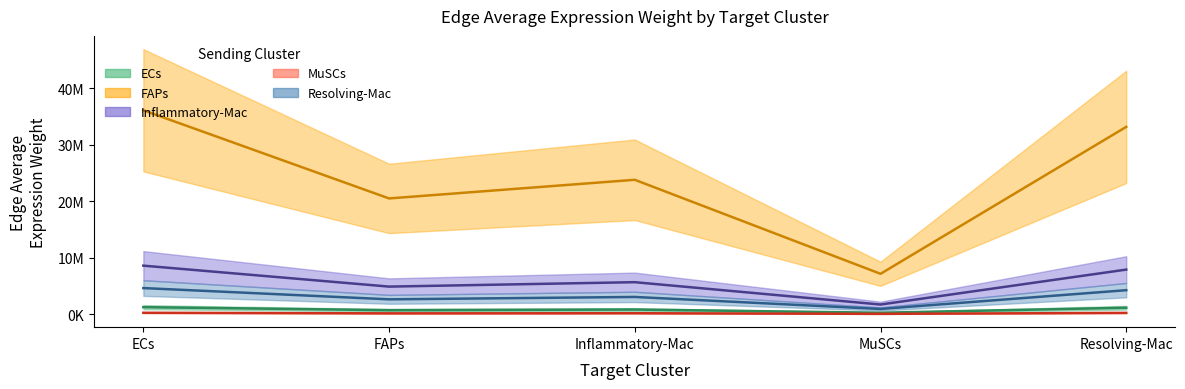

How many interior local peaks does the Edge average expression weight (FAPs sender) series have?

1